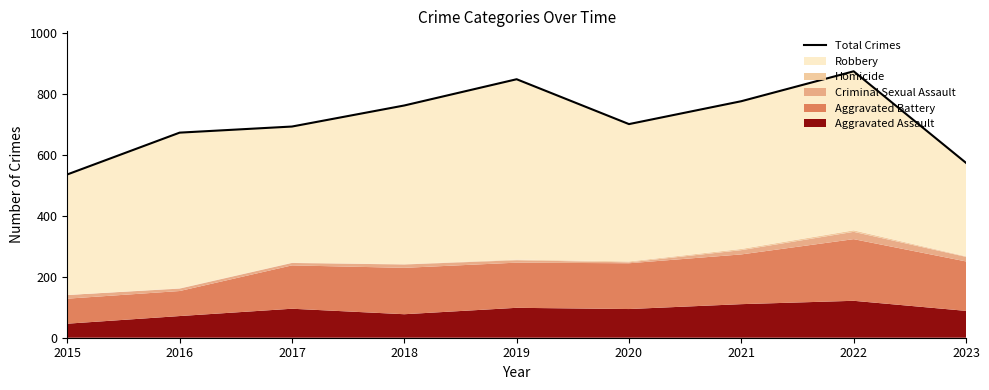

Is it true that the value at 2020 is 253?

False